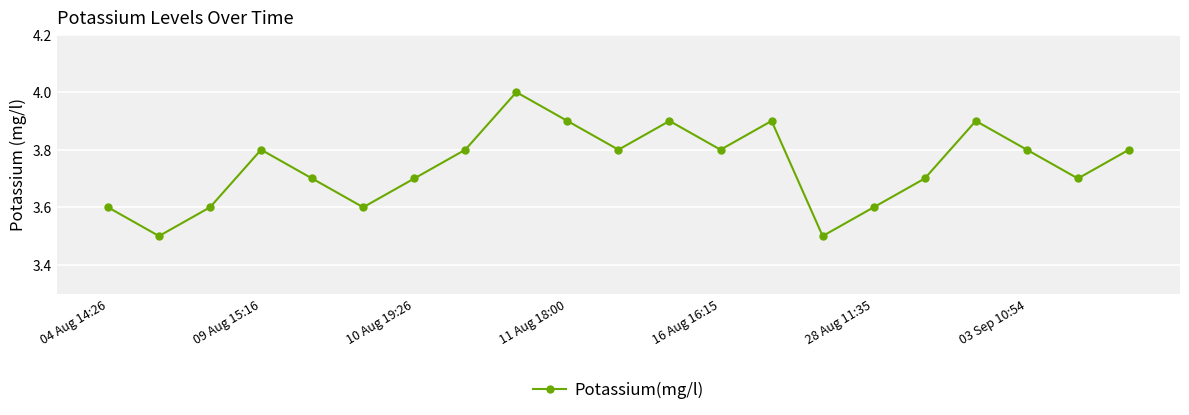

How many interior local peaks (higher than both neighbors) does the data have?

5